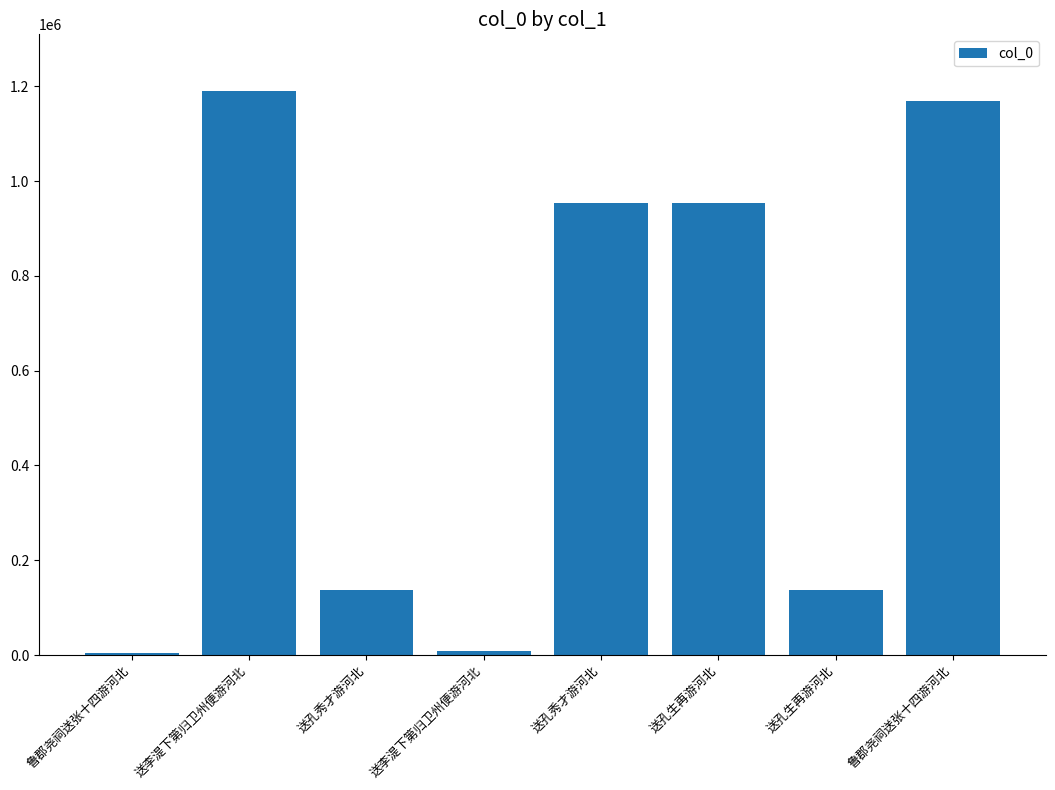

Rank the categories by value from lowest to highest.

鲁郡尧祠送张十四游河北, 送李湜下第归卫州便游河北, 送孔秀才游河北, 送孔生再游河北, 送孔生再游河北, 送孔秀才游河北, 鲁郡尧祠送张十四游河北, 送李湜下第归卫州便游河北